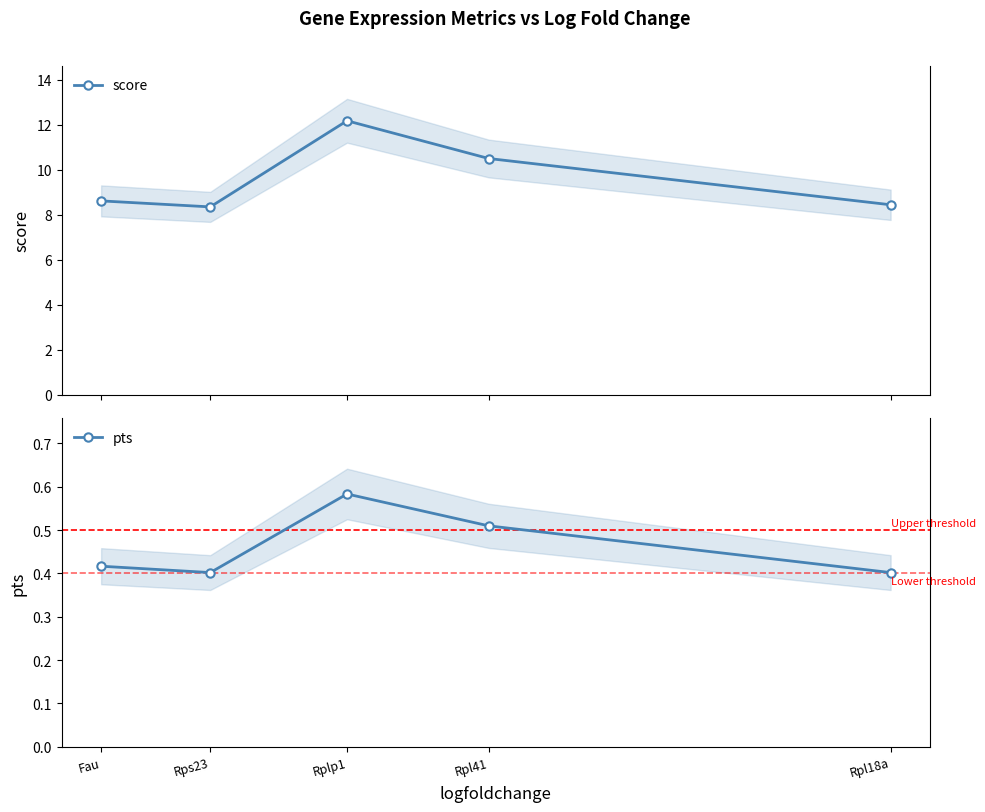

Reading left to right, extract all data points from this chart.

score: Rpl18a=8.4	Rpl41=10.5	Rplp1=12.2	Rps23=8.3	Fau=8.6
pts: Rpl18a=0.4	Rpl41=0.5	Rplp1=0.6	Rps23=0.4	Fau=0.4